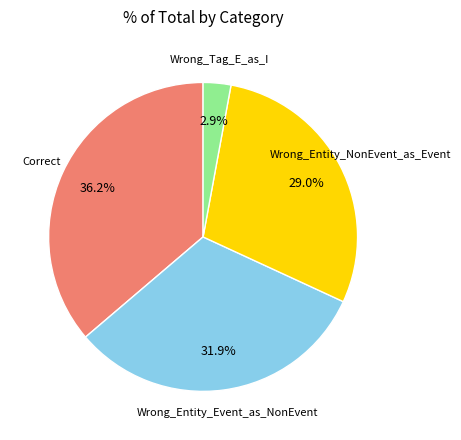

Is there any slice that represents more than half of the pie?

No